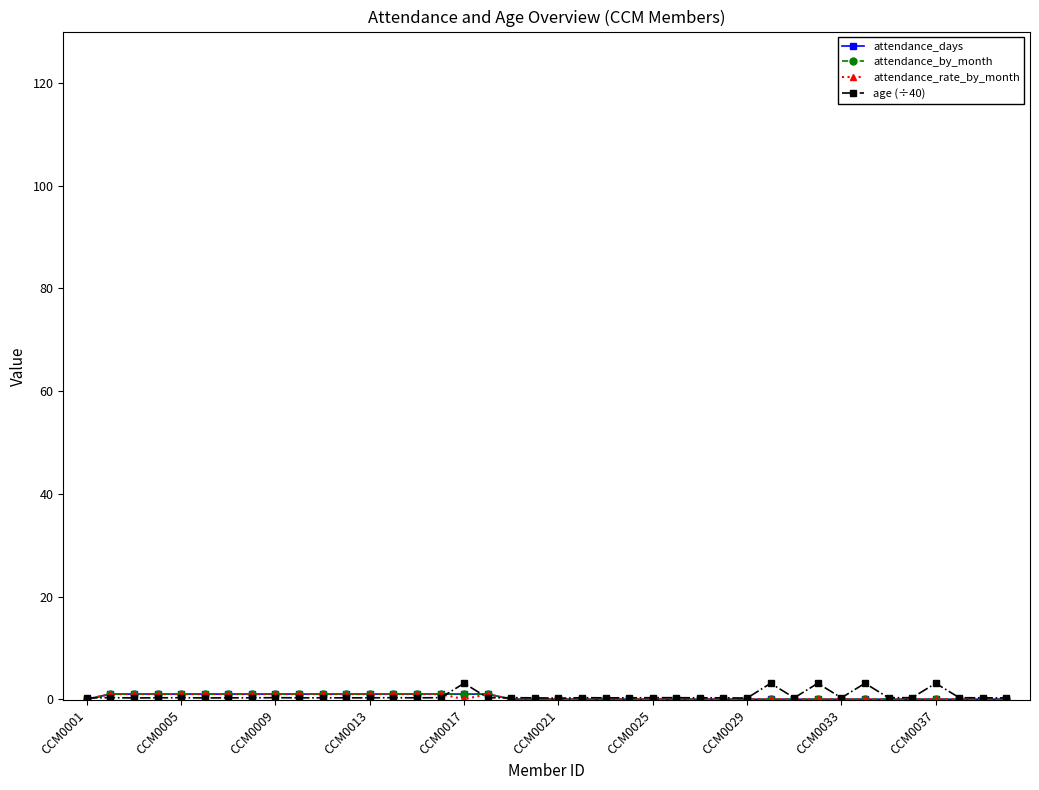

What is the difference between the maximum and second lowest values in the age (÷40) series?

2.9